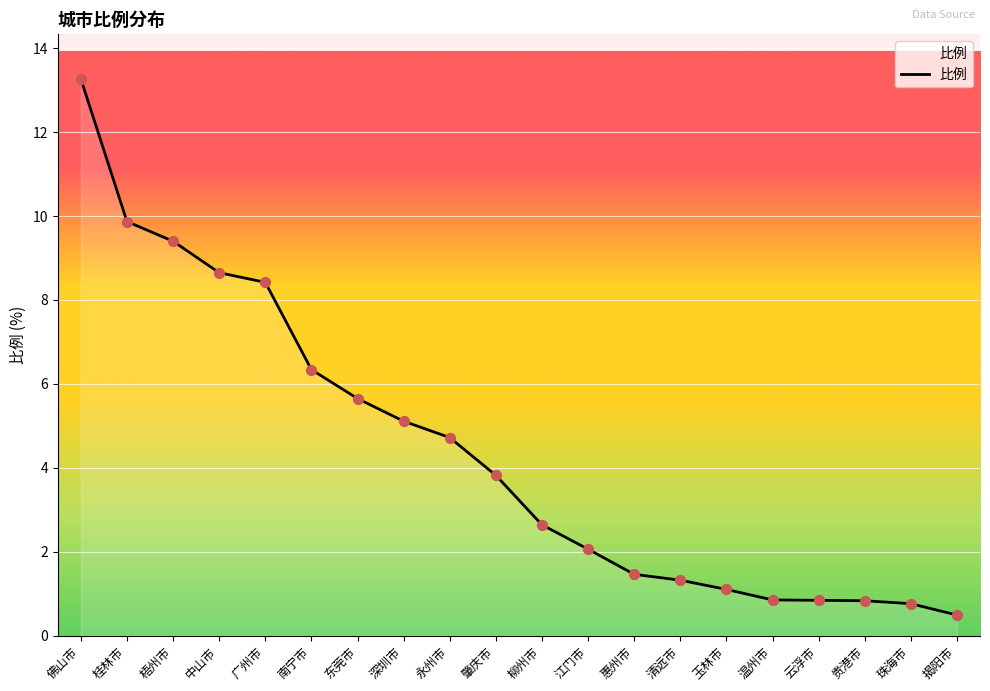

Approximately how many times larger is the value at 清远市 compared to 柳州市?

0.5